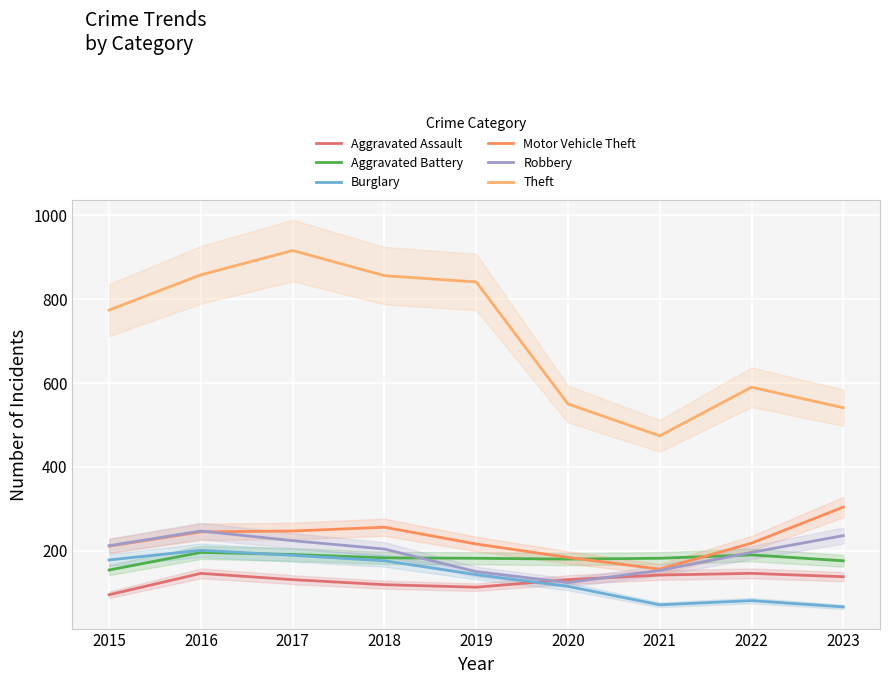

Rank the categories by Burglary value from lowest to highest.

2023, 2021, 2022, 2020, 2019, 2018, 2015, 2017, 2016